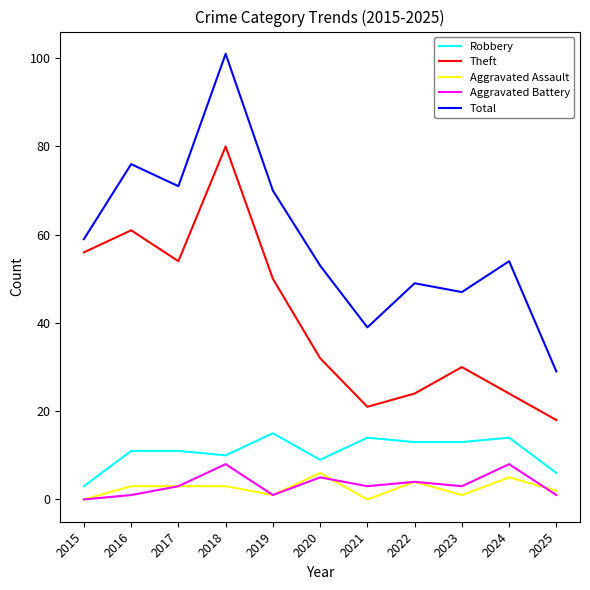

Reading left to right, transcribe all the data shown in this chart.

Robbery: 3	11	11	10	15	9	14	13	13	14	6
Theft: 56	61	54	80	50	32	21	24	30	24	18
Aggravated Assault: 0	3	3	3	1	6	0	4	1	5	2
Aggravated Battery: 0	1	3	8	1	5	3	4	3	8	1
Total: 59	76	71	101	70	53	39	49	47	54	29